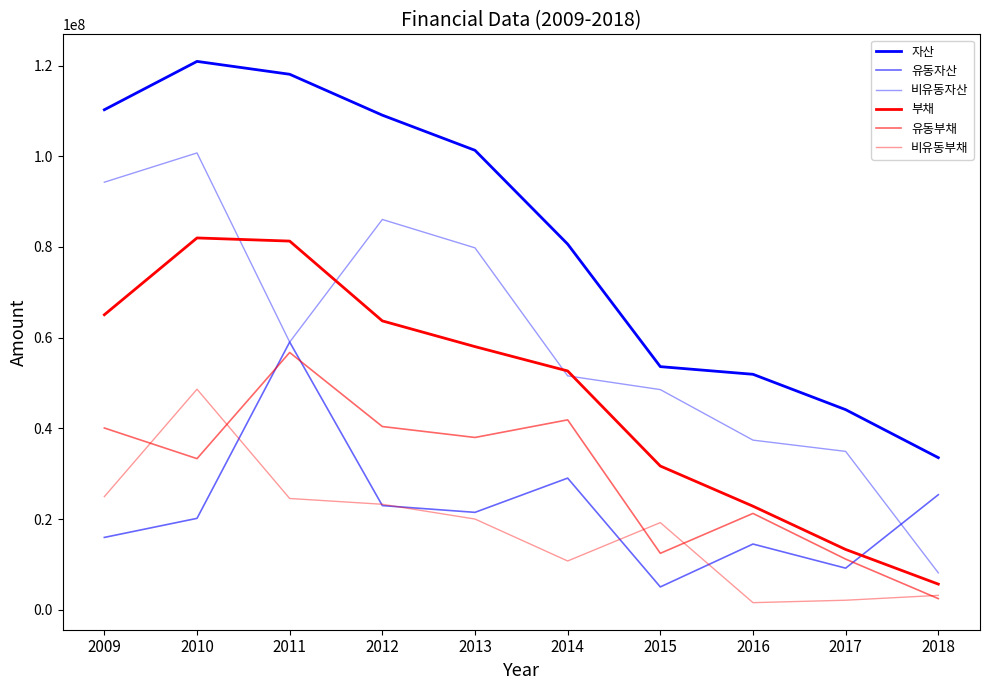

What is the highest value of the 유동자산 series?

59037965